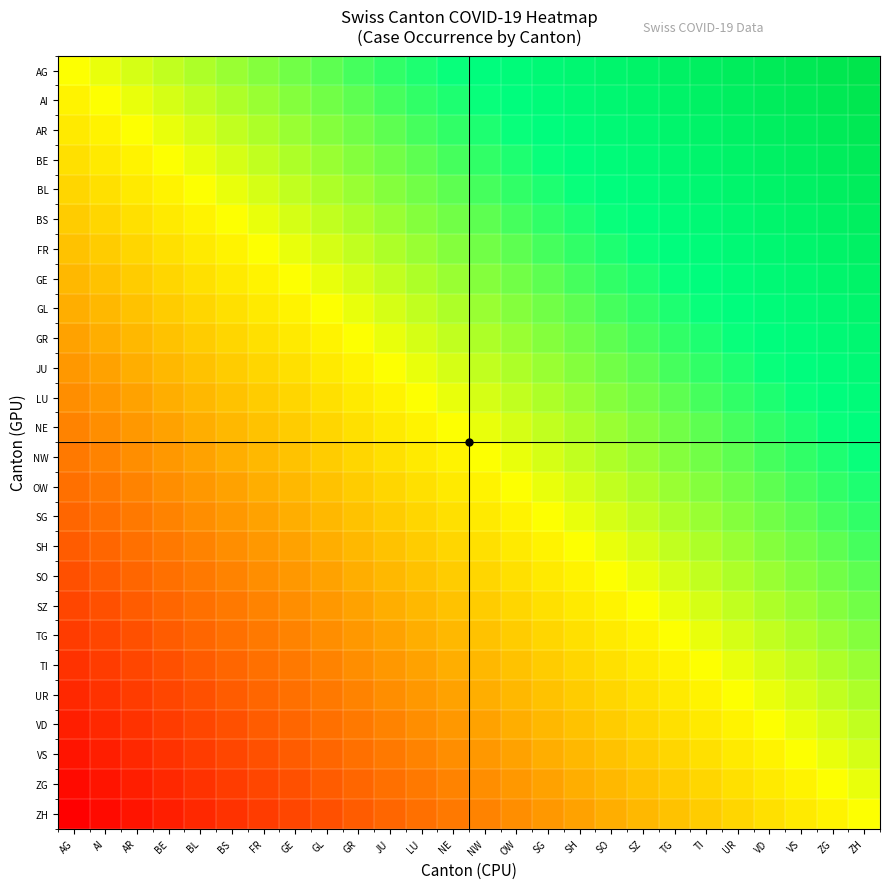

Reading right to left, list all the values displayed in this chart.

AG: ZH=25	ZG=24	VS=23	VD=22	UR=21	TI=20	TG=19	SZ=18	SO=17	SH=16	SG=15	OW=14	NW=13	NE=12	LU=11	JU=10	GR=9	GL=8	GE=7	FR=6	BS=5	BL=4	BE=3	AR=2	AI=1	AG=0
AI: ZH=24	ZG=23	VS=22	VD=21	UR=20	TI=19	TG=18	SZ=17	SO=16	SH=15	SG=14	OW=13	NW=12	NE=11	LU=10	JU=9	GR=8	GL=7	GE=6	FR=5	BS=4	BL=3	BE=2	AR=1	AI=0	AG=-1
AR: ZH=23	ZG=22	VS=21	VD=20	UR=19	TI=18	TG=17	SZ=16	SO=15	SH=14	SG=13	OW=12	NW=11	NE=10	LU=9	JU=8	GR=7	GL=6	GE=5	FR=4	BS=3	BL=2	BE=1	AR=0	AI=-1	AG=-2
BE: ZH=22	ZG=21	VS=20	VD=19	UR=18	TI=17	TG=16	SZ=15	SO=14	SH=13	SG=12	OW=11	NW=10	NE=9	LU=8	JU=7	GR=6	GL=5	GE=4	FR=3	BS=2	BL=1	BE=0	AR=-1	AI=-2	AG=-3
BL: ZH=21	ZG=20	VS=19	VD=18	UR=17	TI=16	TG=15	SZ=14	SO=13	SH=12	SG=11	OW=10	NW=9	NE=8	LU=7	JU=6	GR=5	GL=4	GE=3	FR=2	BS=1	BL=0	BE=-1	AR=-2	AI=-3	AG=-4
BS: ZH=20	ZG=19	VS=18	VD=17	UR=16	TI=15	TG=14	SZ=13	SO=12	SH=11	SG=10	OW=9	NW=8	NE=7	LU=6	JU=5	GR=4	GL=3	GE=2	FR=1	BS=0	BL=-1	BE=-2	AR=-3	AI=-4	AG=-5
FR: ZH=19	ZG=18	VS=17	VD=16	UR=15	TI=14	TG=13	SZ=12	SO=11	SH=10	SG=9	OW=8	NW=7	NE=6	LU=5	JU=4	GR=3	GL=2	GE=1	FR=0	BS=-1	BL=-2	BE=-3	AR=-4	AI=-5	AG=-6
GE: ZH=18	ZG=17	VS=16	VD=15	UR=14	TI=13	TG=12	SZ=11	SO=10	SH=9	SG=8	OW=7	NW=6	NE=5	LU=4	JU=3	GR=2	GL=1	GE=0	FR=-1	BS=-2	BL=-3	BE=-4	AR=-5	AI=-6	AG=-7
GL: ZH=17	ZG=16	VS=15	VD=14	UR=13	TI=12	TG=11	SZ=10	SO=9	SH=8	SG=7	OW=6	NW=5	NE=4	LU=3	JU=2	GR=1	GL=0	GE=-1	FR=-2	BS=-3	BL=-4	BE=-5	AR=-6	AI=-7	AG=-8
GR: ZH=16	ZG=15	VS=14	VD=13	UR=12	TI=11	TG=10	SZ=9	SO=8	SH=7	SG=6	OW=5	NW=4	NE=3	LU=2	JU=1	GR=0	GL=-1	GE=-2	FR=-3	BS=-4	BL=-5	BE=-6	AR=-7	AI=-8	AG=-9
JU: ZH=15	ZG=14	VS=13	VD=12	UR=11	TI=10	TG=9	SZ=8	SO=7	SH=6	SG=5	OW=4	NW=3	NE=2	LU=1	JU=0	GR=-1	GL=-2	GE=-3	FR=-4	BS=-5	BL=-6	BE=-7	AR=-8	AI=-9	AG=-10
LU: ZH=14	ZG=13	VS=12	VD=11	UR=10	TI=9	TG=8	SZ=7	SO=6	SH=5	SG=4	OW=3	NW=2	NE=1	LU=0	JU=-1	GR=-2	GL=-3	GE=-4	FR=-5	BS=-6	BL=-7	BE=-8	AR=-9	AI=-10	AG=-11
NE: ZH=13	ZG=12	VS=11	VD=10	UR=9	TI=8	TG=7	SZ=6	SO=5	SH=4	SG=3	OW=2	NW=1	NE=0	LU=-1	JU=-2	GR=-3	GL=-4	GE=-5	FR=-6	BS=-7	BL=-8	BE=-9	AR=-10	AI=-11	AG=-12
NW: ZH=12	ZG=11	VS=10	VD=9	UR=8	TI=7	TG=6	SZ=5	SO=4	SH=3	SG=2	OW=1	NW=0	NE=-1	LU=-2	JU=-3	GR=-4	GL=-5	GE=-6	FR=-7	BS=-8	BL=-9	BE=-10	AR=-11	AI=-12	AG=-13
OW: ZH=11	ZG=10	VS=9	VD=8	UR=7	TI=6	TG=5	SZ=4	SO=3	SH=2	SG=1	OW=0	NW=-1	NE=-2	LU=-3	JU=-4	GR=-5	GL=-6	GE=-7	FR=-8	BS=-9	BL=-10	BE=-11	AR=-12	AI=-13	AG=-14
SG: ZH=10	ZG=9	VS=8	VD=7	UR=6	TI=5	TG=4	SZ=3	SO=2	SH=1	SG=0	OW=-1	NW=-2	NE=-3	LU=-4	JU=-5	GR=-6	GL=-7	GE=-8	FR=-9	BS=-10	BL=-11	BE=-12	AR=-13	AI=-14	AG=-15
SH: ZH=9	ZG=8	VS=7	VD=6	UR=5	TI=4	TG=3	SZ=2	SO=1	SH=0	SG=-1	OW=-2	NW=-3	NE=-4	LU=-5	JU=-6	GR=-7	GL=-8	GE=-9	FR=-10	BS=-11	BL=-12	BE=-13	AR=-14	AI=-15	AG=-16
SO: ZH=8	ZG=7	VS=6	VD=5	UR=4	TI=3	TG=2	SZ=1	SO=0	SH=-1	SG=-2	OW=-3	NW=-4	NE=-5	LU=-6	JU=-7	GR=-8	GL=-9	GE=-10	FR=-11	BS=-12	BL=-13	BE=-14	AR=-15	AI=-16	AG=-17
SZ: ZH=7	ZG=6	VS=5	VD=4	UR=3	TI=2	TG=1	SZ=0	SO=-1	SH=-2	SG=-3	OW=-4	NW=-5	NE=-6	LU=-7	JU=-8	GR=-9	GL=-10	GE=-11	FR=-12	BS=-13	BL=-14	BE=-15	AR=-16	AI=-17	AG=-18
TG: ZH=6	ZG=5	VS=4	VD=3	UR=2	TI=1	TG=0	SZ=-1	SO=-2	SH=-3	SG=-4	OW=-5	NW=-6	NE=-7	LU=-8	JU=-9	GR=-10	GL=-11	GE=-12	FR=-13	BS=-14	BL=-15	BE=-16	AR=-17	AI=-18	AG=-19
TI: ZH=5	ZG=4	VS=3	VD=2	UR=1	TI=0	TG=-1	SZ=-2	SO=-3	SH=-4	SG=-5	OW=-6	NW=-7	NE=-8	LU=-9	JU=-10	GR=-11	GL=-12	GE=-13	FR=-14	BS=-15	BL=-16	BE=-17	AR=-18	AI=-19	AG=-20
UR: ZH=4	ZG=3	VS=2	VD=1	UR=0	TI=-1	TG=-2	SZ=-3	SO=-4	SH=-5	SG=-6	OW=-7	NW=-8	NE=-9	LU=-10	JU=-11	GR=-12	GL=-13	GE=-14	FR=-15	BS=-16	BL=-17	BE=-18	AR=-19	AI=-20	AG=-21
VD: ZH=3	ZG=2	VS=1	VD=0	UR=-1	TI=-2	TG=-3	SZ=-4	SO=-5	SH=-6	SG=-7	OW=-8	NW=-9	NE=-10	LU=-11	JU=-12	GR=-13	GL=-14	GE=-15	FR=-16	BS=-17	BL=-18	BE=-19	AR=-20	AI=-21	AG=-22
VS: ZH=2	ZG=1	VS=0	VD=-1	UR=-2	TI=-3	TG=-4	SZ=-5	SO=-6	SH=-7	SG=-8	OW=-9	NW=-10	NE=-11	LU=-12	JU=-13	GR=-14	GL=-15	GE=-16	FR=-17	BS=-18	BL=-19	BE=-20	AR=-21	AI=-22	AG=-23
ZG: ZH=1	ZG=0	VS=-1	VD=-2	UR=-3	TI=-4	TG=-5	SZ=-6	SO=-7	SH=-8	SG=-9	OW=-10	NW=-11	NE=-12	LU=-13	JU=-14	GR=-15	GL=-16	GE=-17	FR=-18	BS=-19	BL=-20	BE=-21	AR=-22	AI=-23	AG=-24
ZH: ZH=0	ZG=-1	VS=-2	VD=-3	UR=-4	TI=-5	TG=-6	SZ=-7	SO=-8	SH=-9	SG=-10	OW=-11	NW=-12	NE=-13	LU=-14	JU=-15	GR=-16	GL=-17	GE=-18	FR=-19	BS=-20	BL=-21	BE=-22	AR=-23	AI=-24	AG=-25